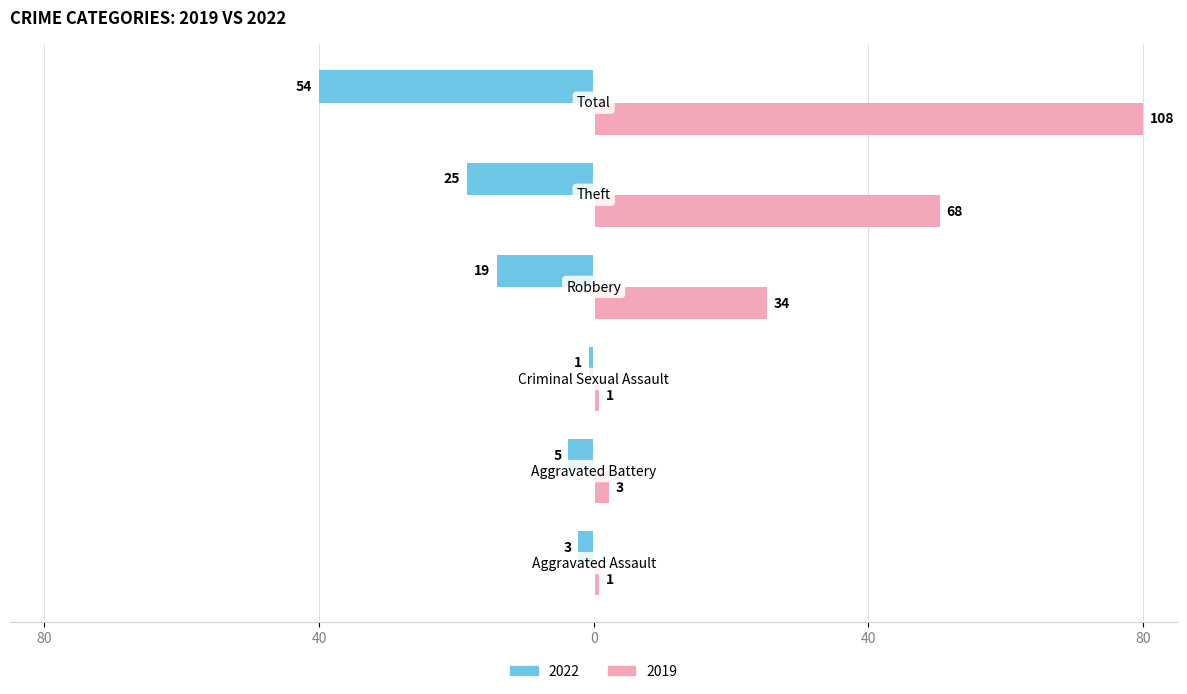

What are all the series names shown in the legend?

2022, 2019